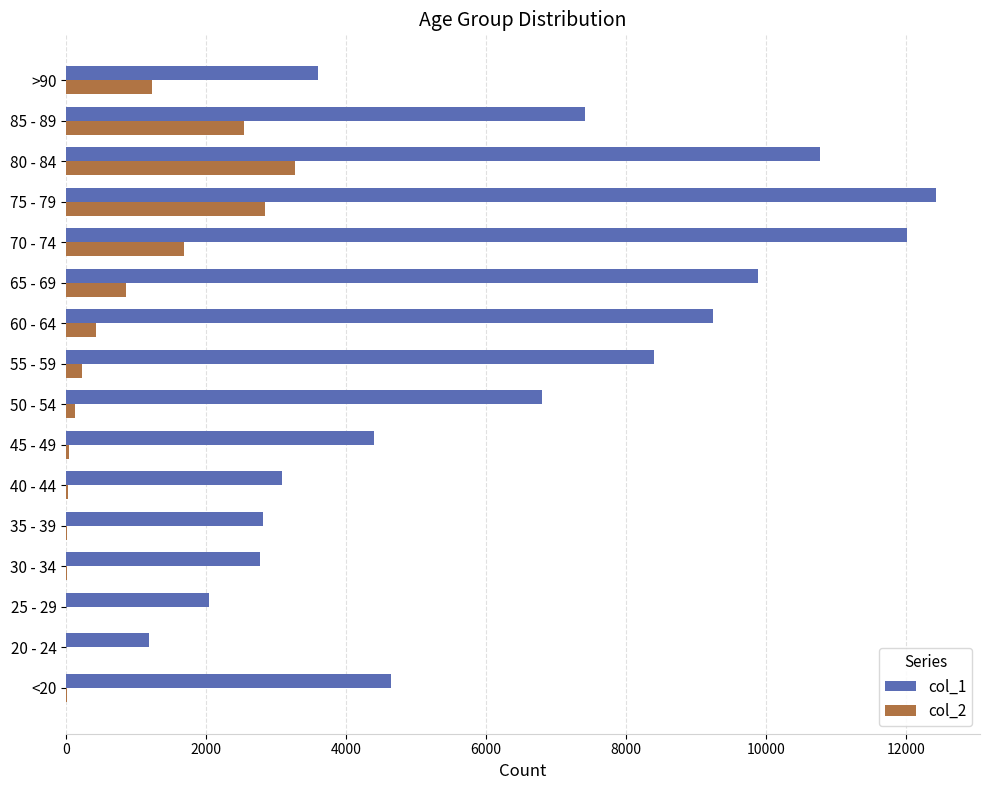

Which category has the highest value in the col_1 series?

75 - 79